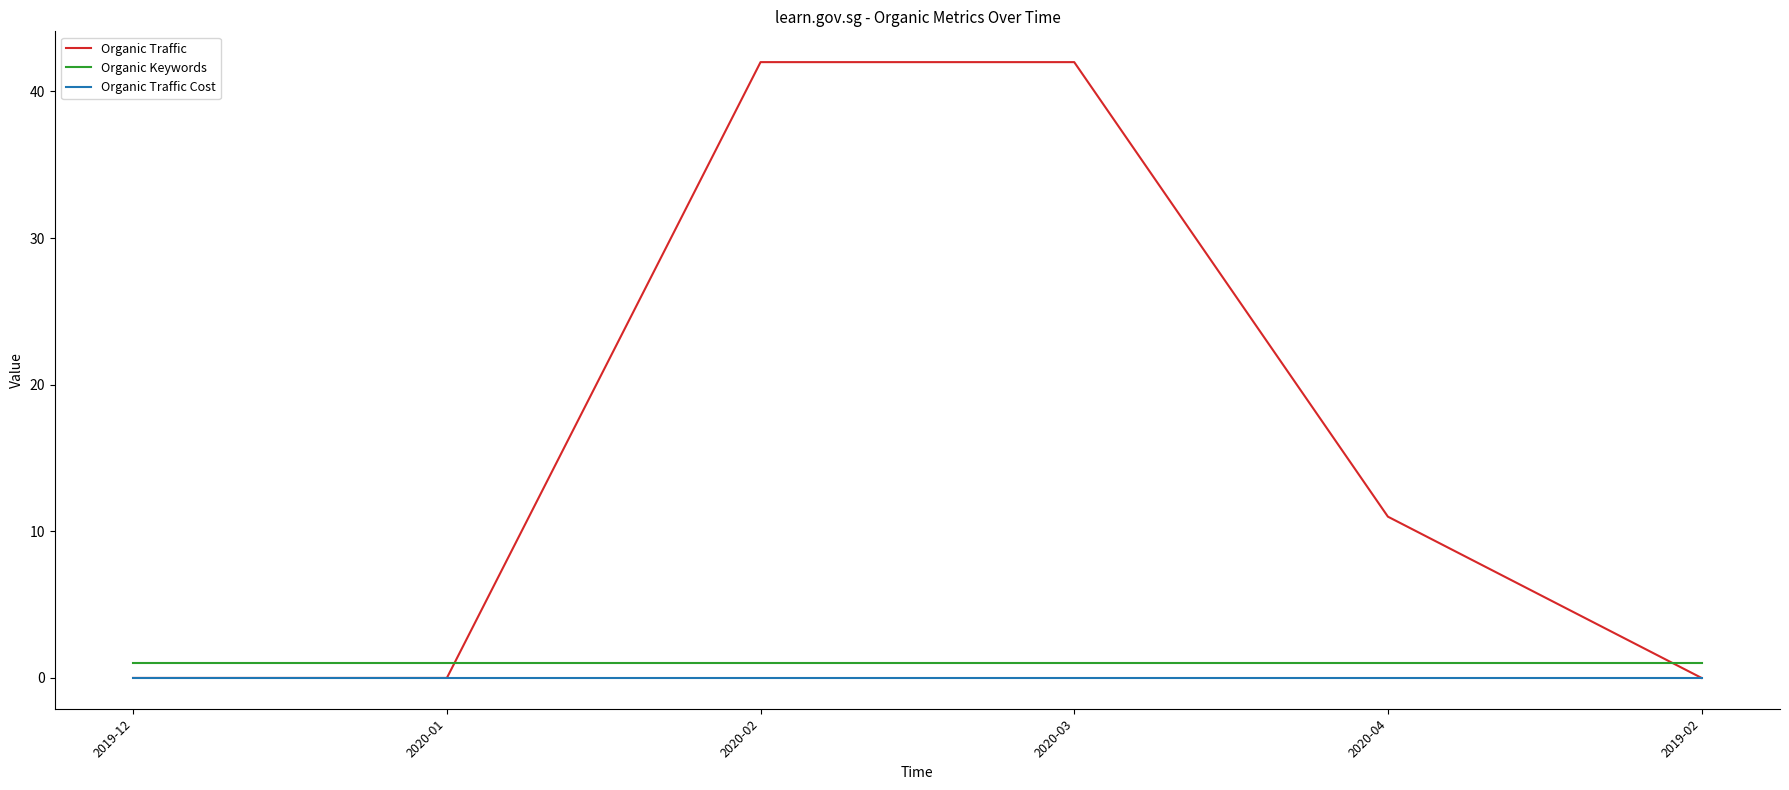

Which series has the largest total across all categories?

Organic Traffic